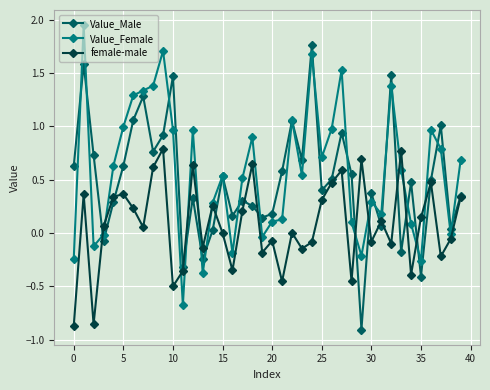

In Value_Male, how many points are lower than both neighbors (excluding endpoints)?

13